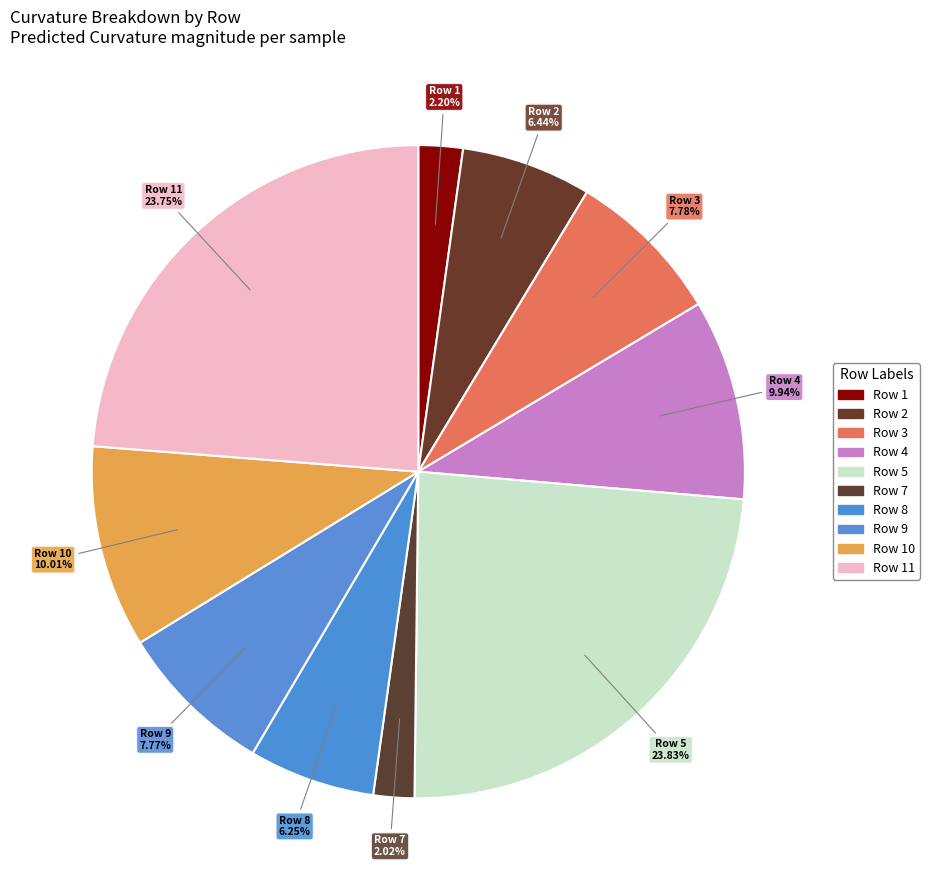

Combined, what portion of the pie is Row 9 and Row 4?

17.7%